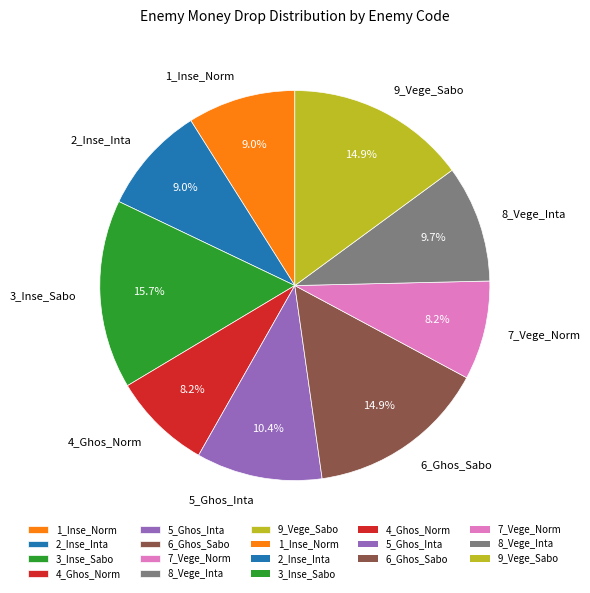

What is the total percentage of 2_Inse_Inta and 6_Ghos_Sabo?

23.9%